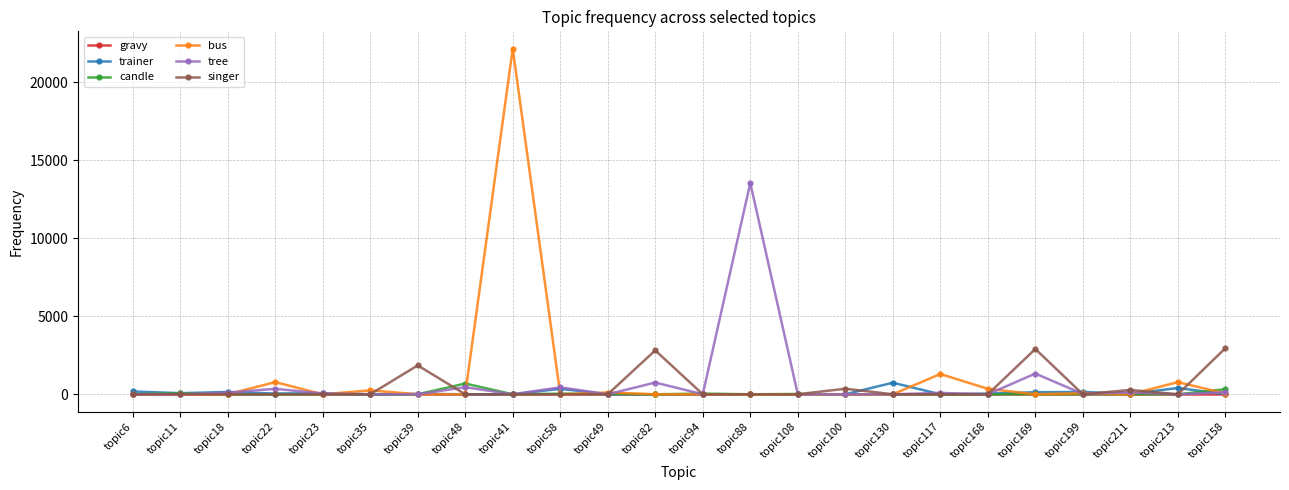

Between topic48 and topic82, which series saw the biggest shift?

singer